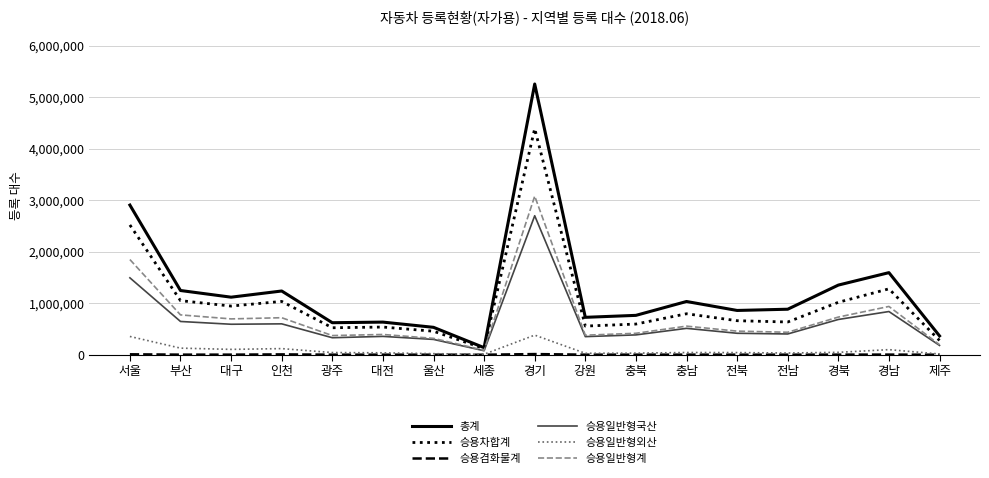

What is the highest value of the 승용일반형계 series?

3082032